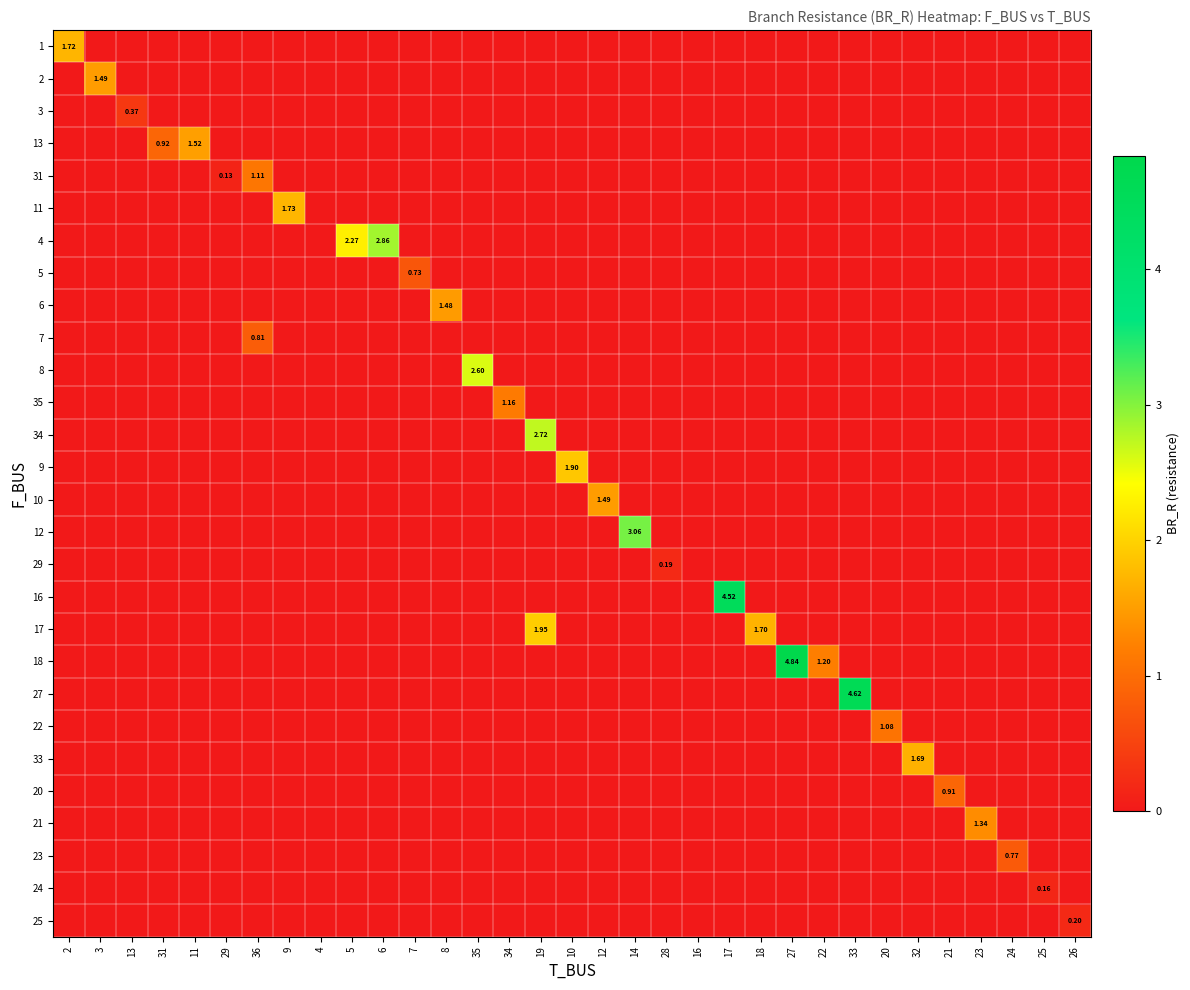

The 31 series shows 0.0 at 29. True or false?

False